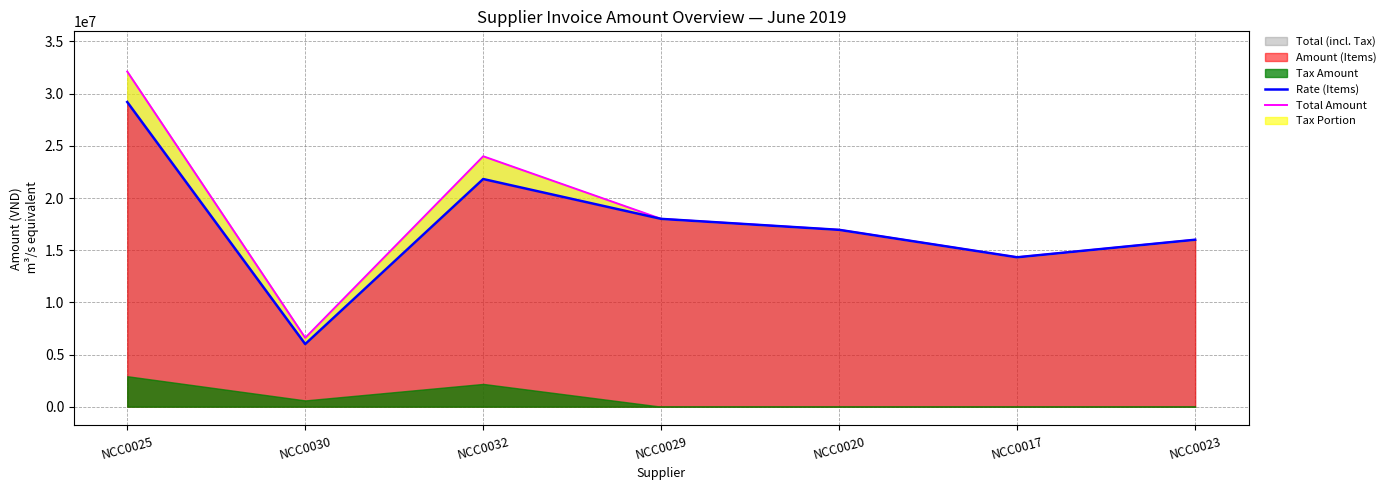

How many interior local peaks does the Rate (Items) series have?

1